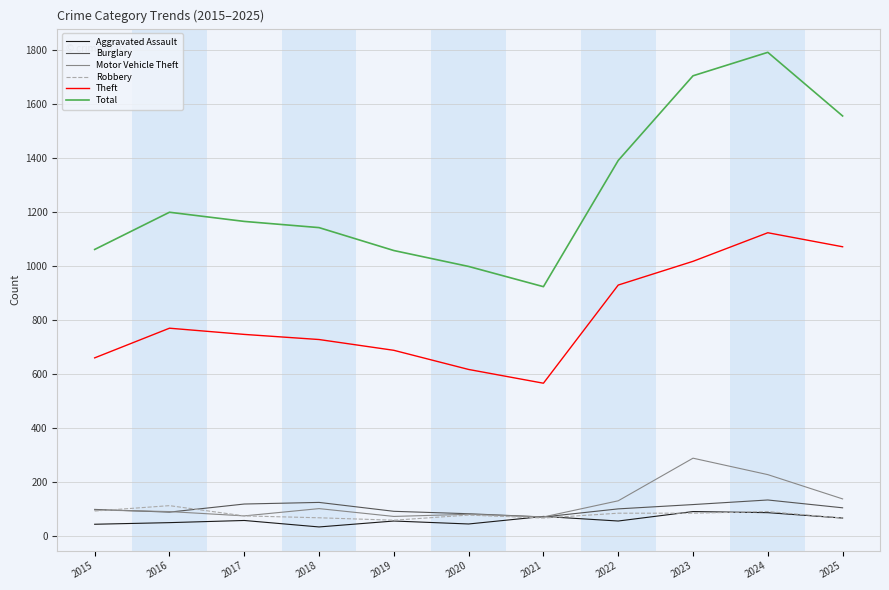

What are all the series names shown in the legend?

Aggravated Assault, Burglary, Motor Vehicle Theft, Robbery, Theft, Total